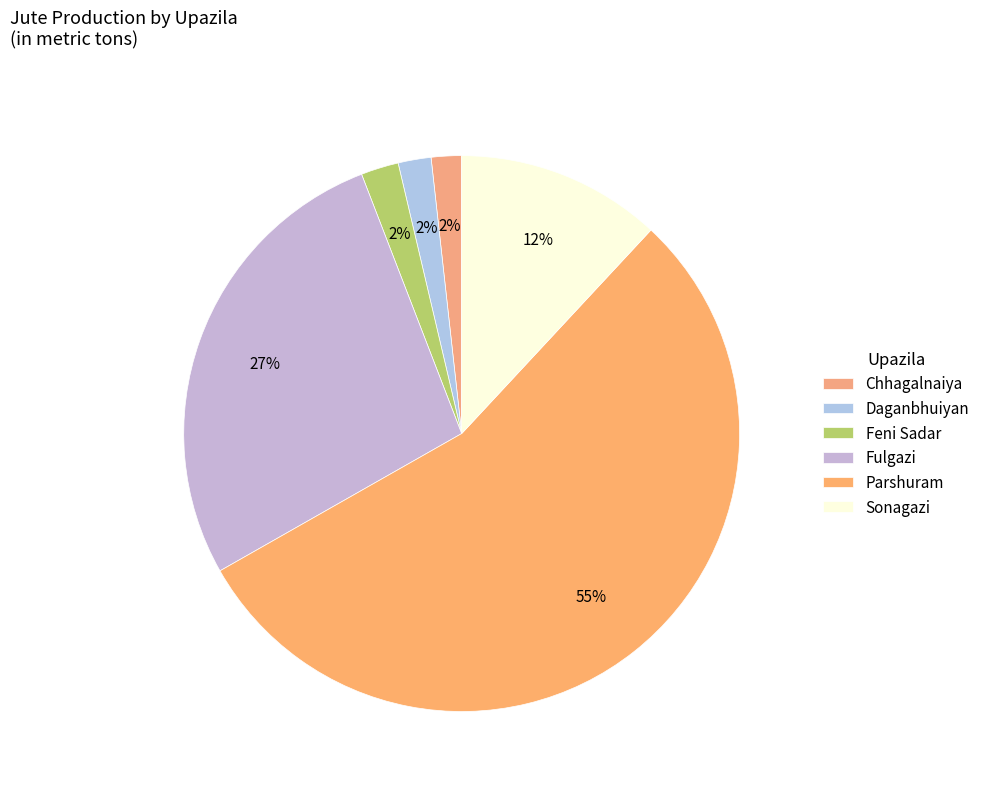

The Daganbhuiyan slice represents 2% of the pie. True or false?

True